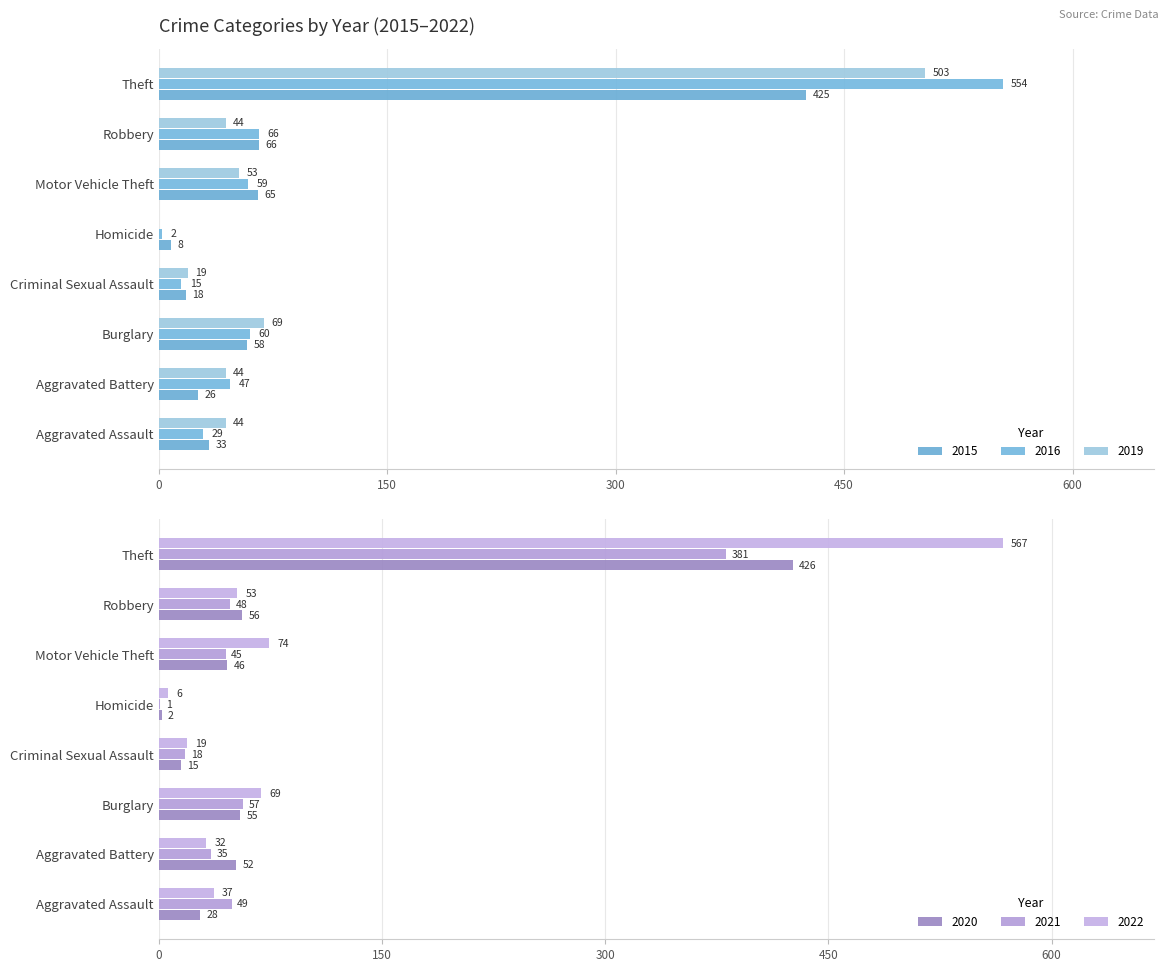

List the series in order of their peak value, lowest first.

2021, 2015, 2020, 2019, 2016, 2022